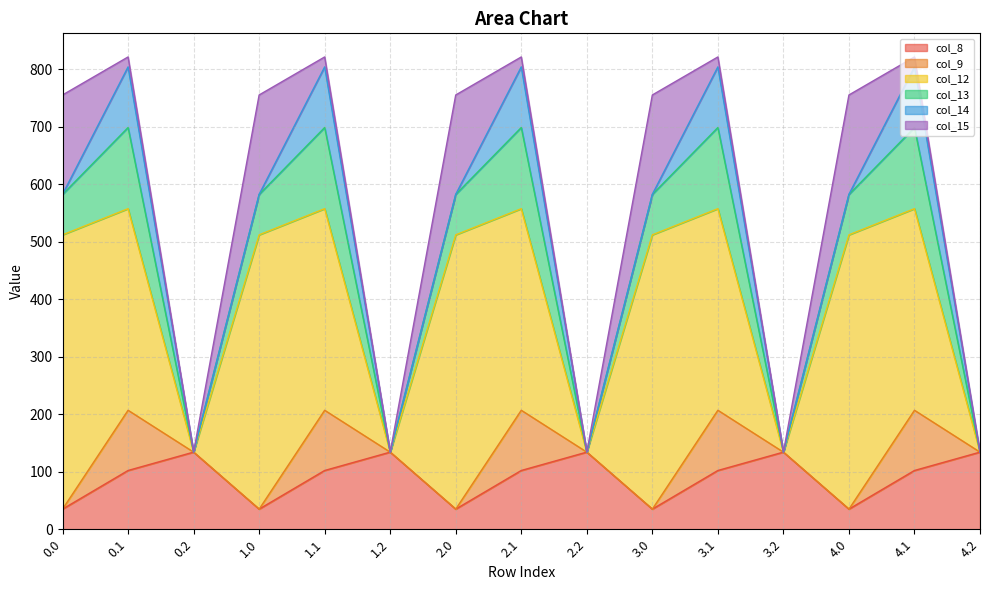

What are all the series names shown in the legend?

col_8, col_9, col_12, col_13, col_14, col_15